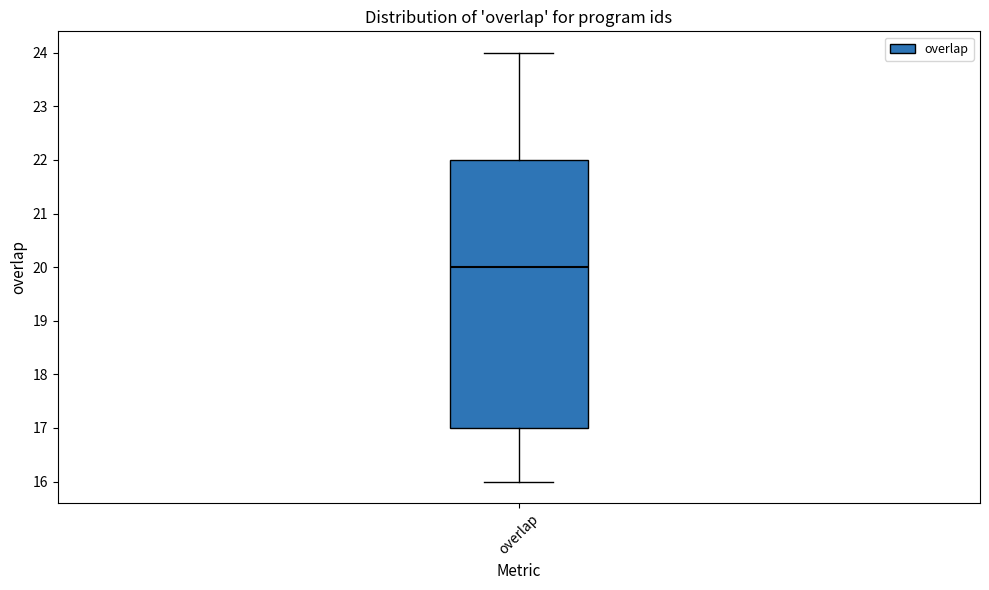

Where does the median line of the box for overlap sit on the y-axis? The values are not printed on the chart, so give them approximately, as read against the axis.

20